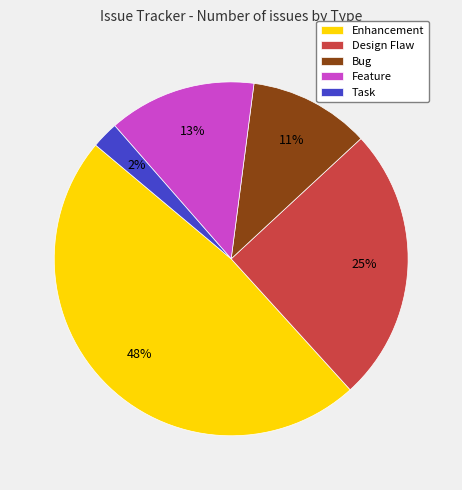

To the nearest percent, what is the average slice percentage?

20%